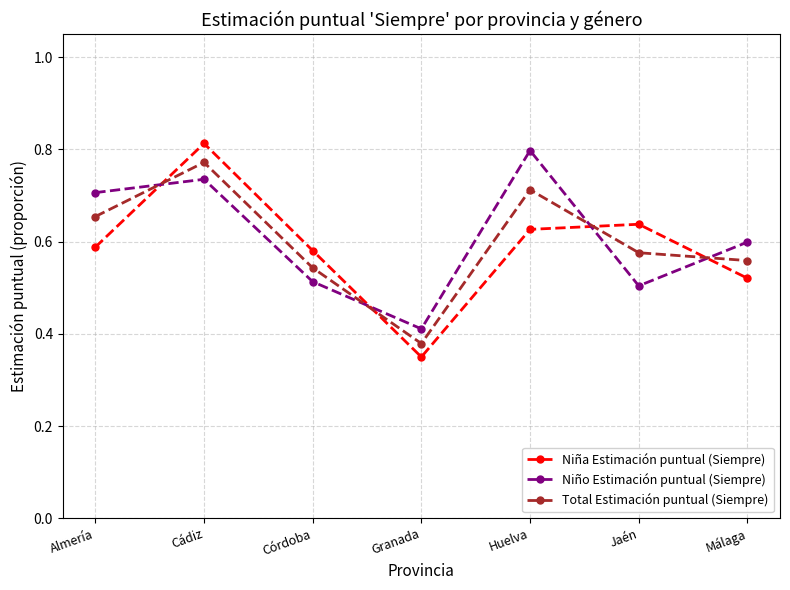

What is the label of the 2nd point from the left?

Cádiz